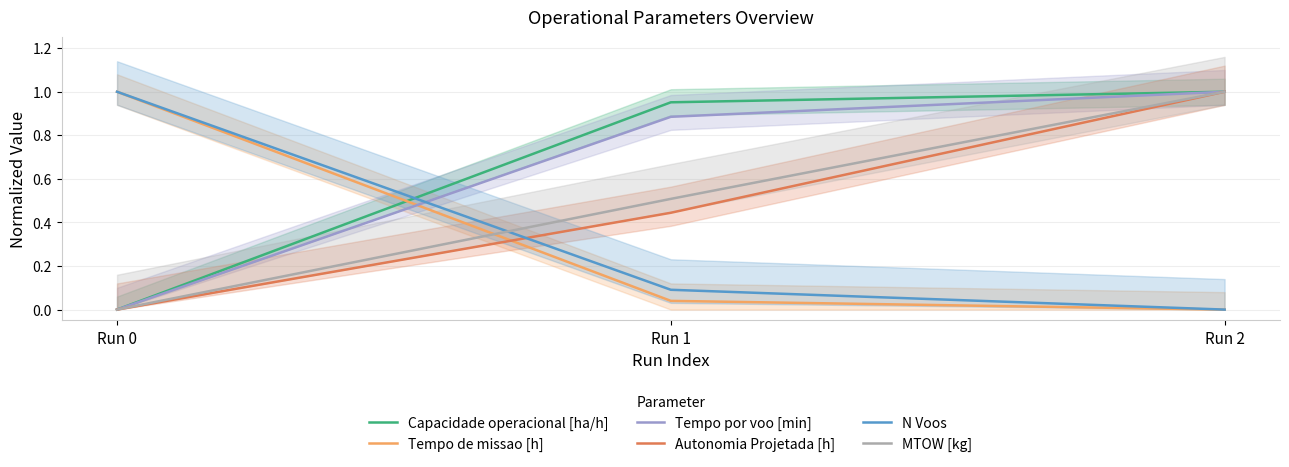

Rank the categories by Autonomia Projetada [h] value from lowest to highest.

Run 0, Run 1, Run 2